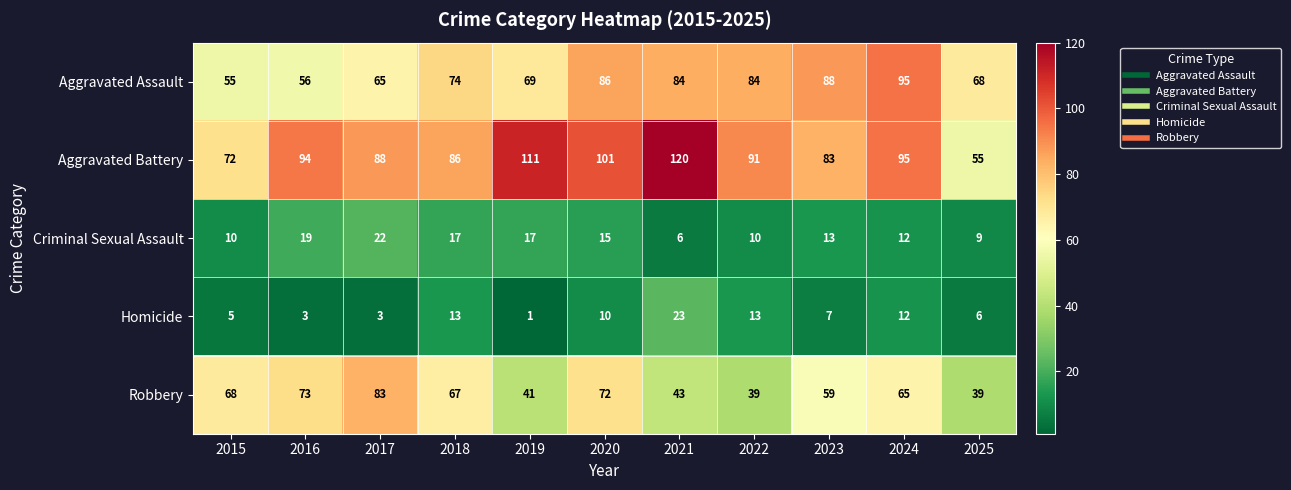

What is the sum of all Robbery values?

649